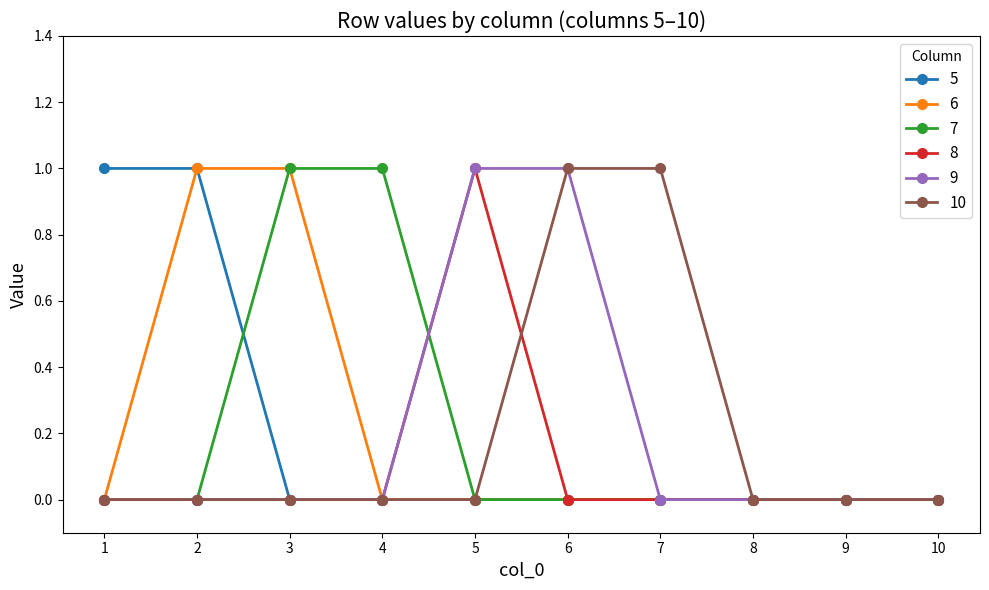

Is the value of 7 at 8 greater than the value of 10 at 7?

No